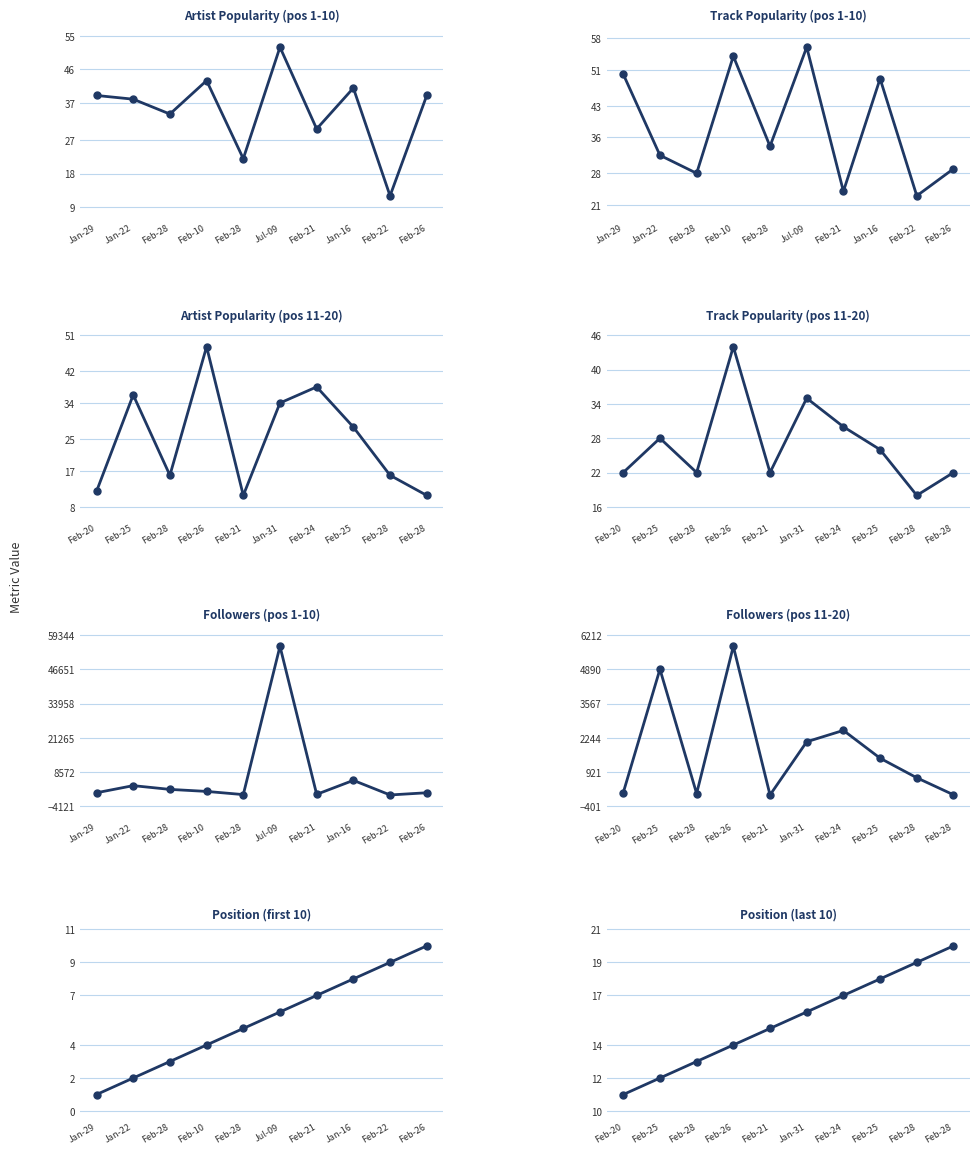

What is the average value of the Position series?

16